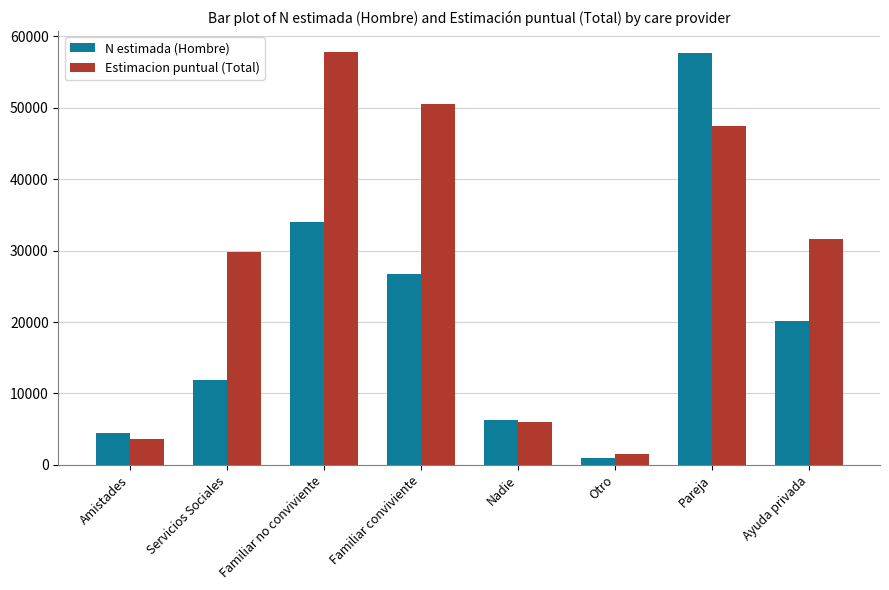

Rank the series at Otro from lowest to highest value.

N estimada (Hombre), Estimacion puntual (Total)